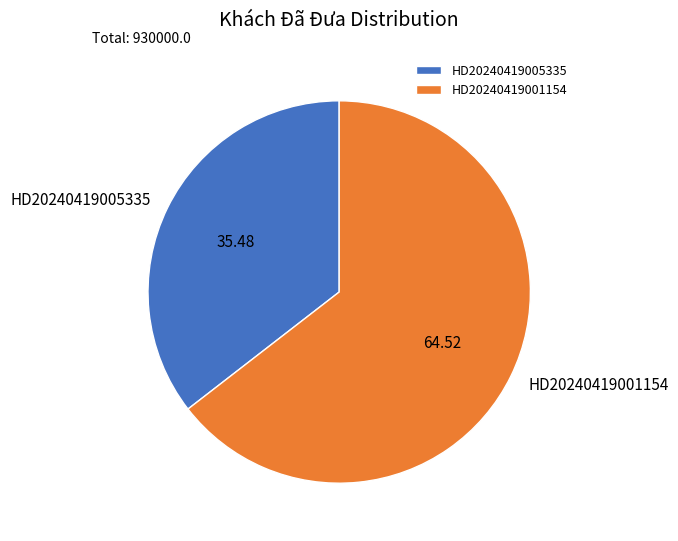

How many segments does this pie chart have?

2